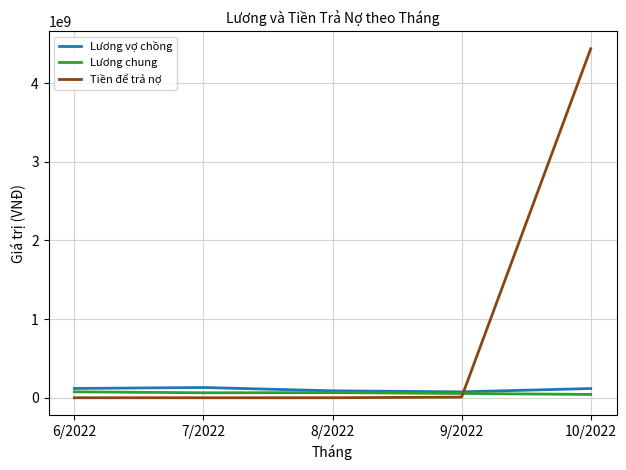

How many intersections are there between Tiền để trả nợ and Lương vợ chồng?

1